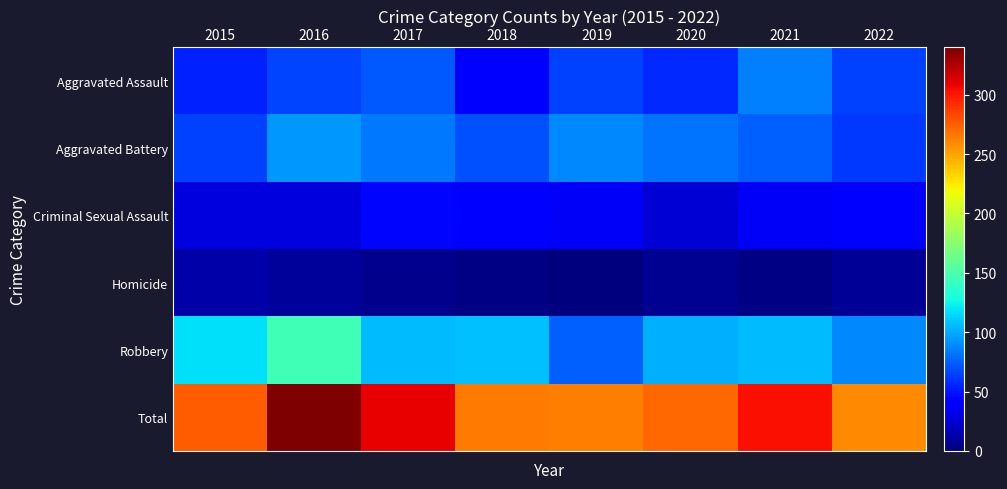

Which series has the largest total across all categories?

Total